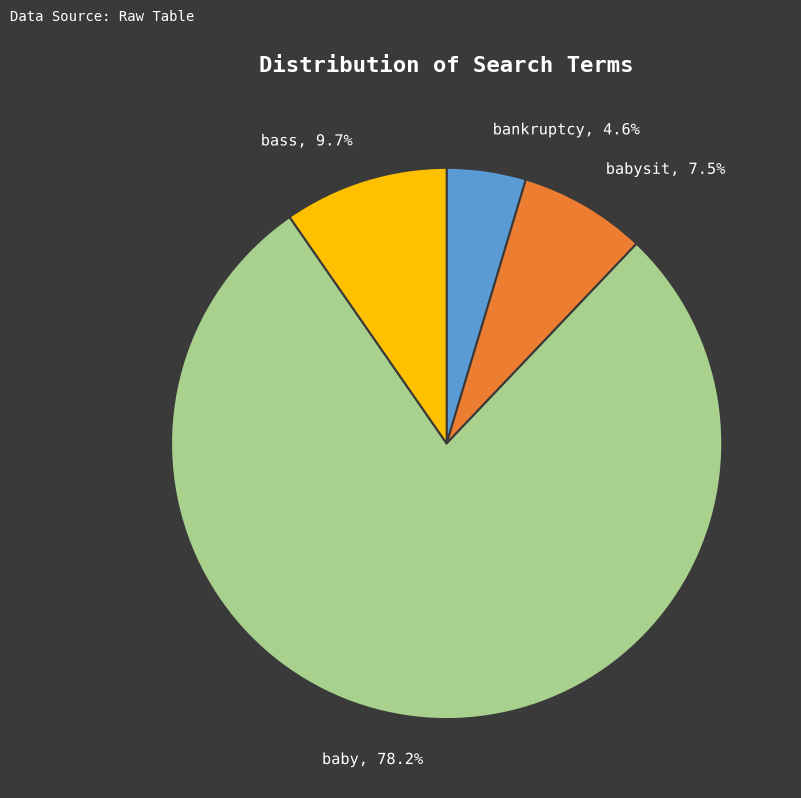

To the nearest percent, what is the difference between the largest and smallest slice percentages?

74%